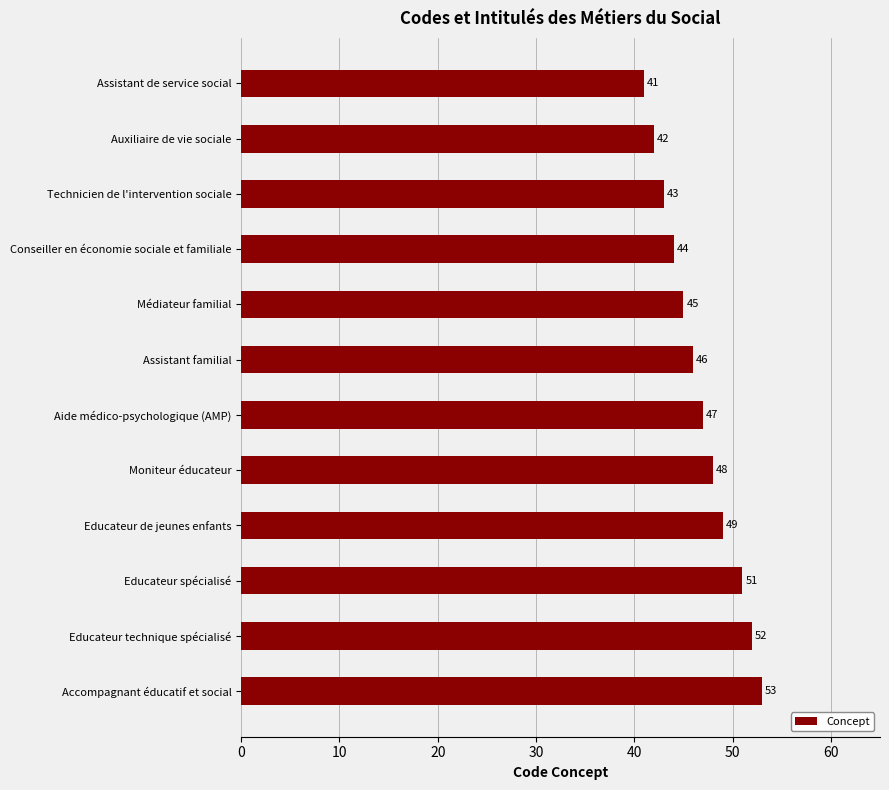

Which has a higher value, Educateur de jeunes enfants or Conseiller en économie sociale et familiale?

Educateur de jeunes enfants